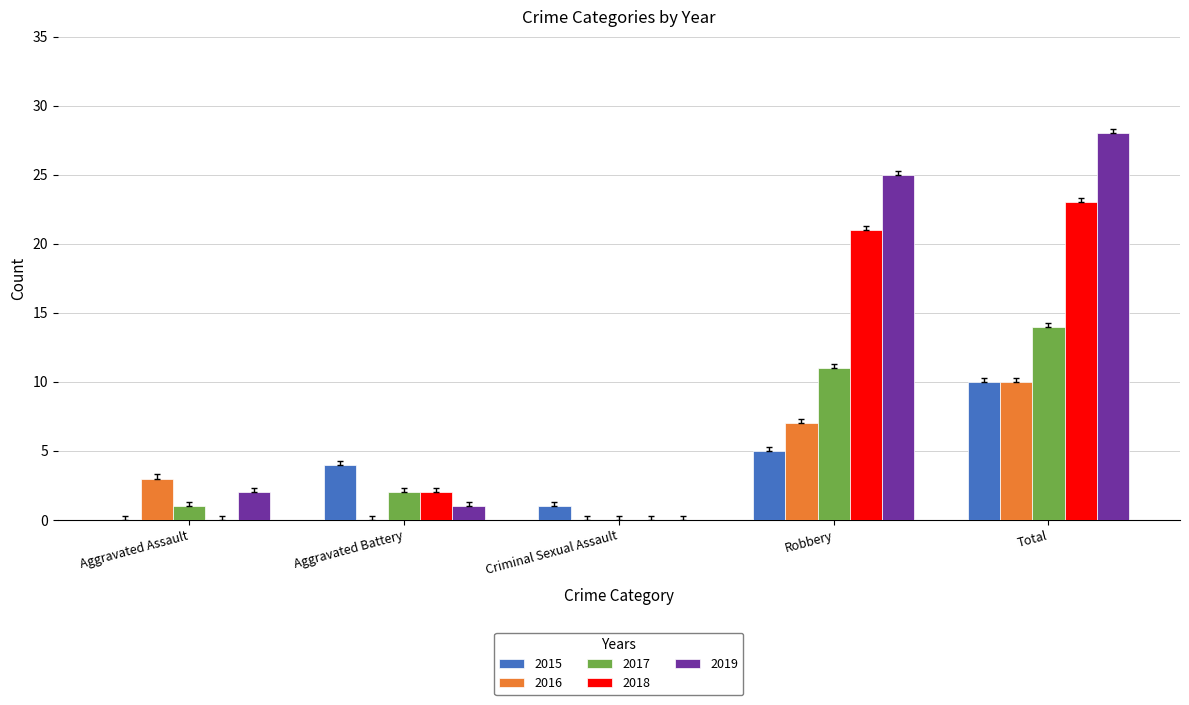

What is the maximum value shown in the chart?

28